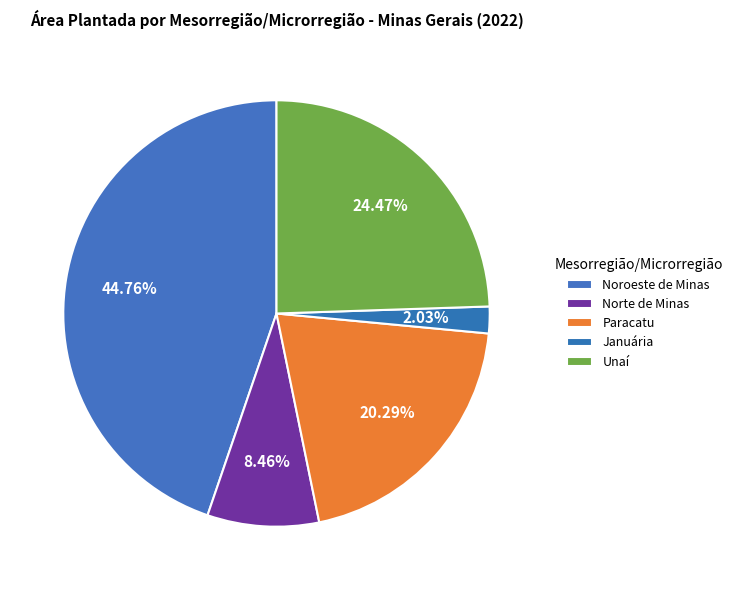

How many segments does this pie chart have?

5